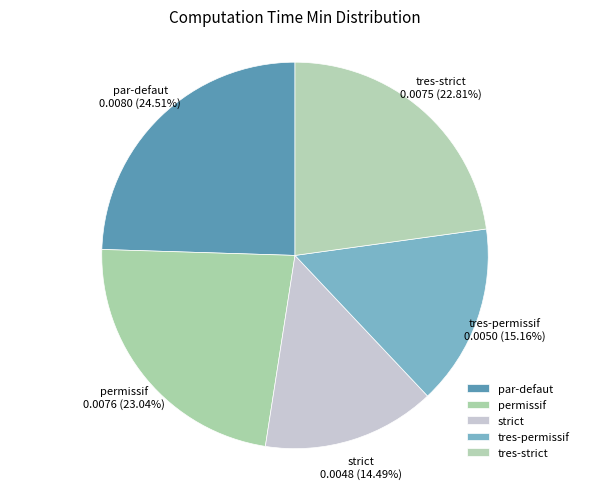

True or false: permissif accounts for 37% of the total.

False